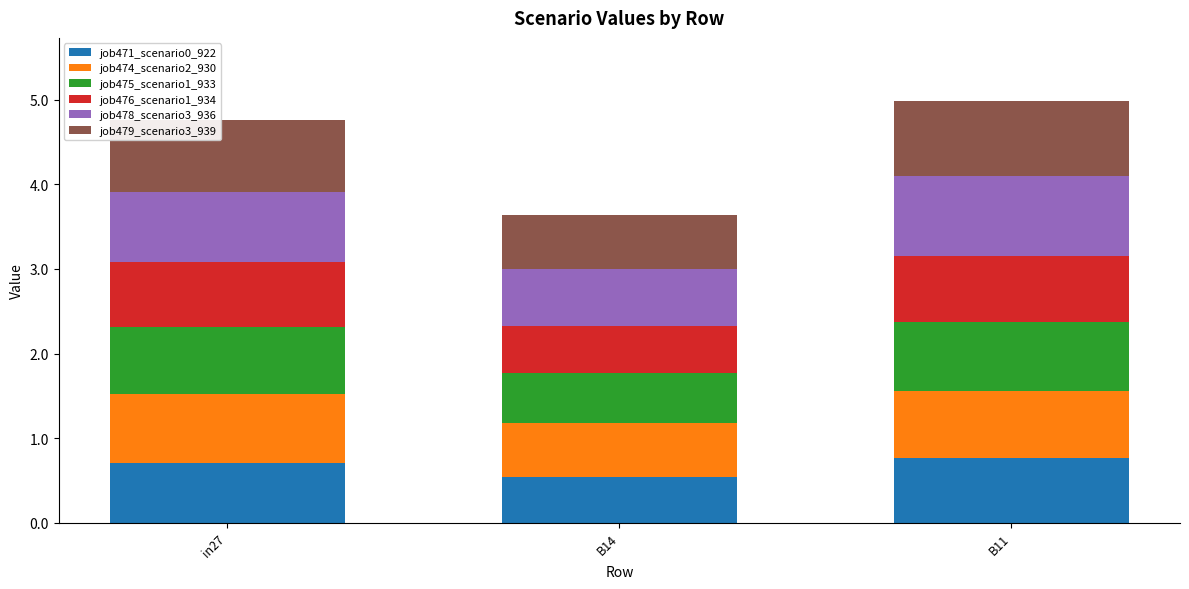

True or false: job471_scenario0_922 has a value of 0.3 at in27.

False